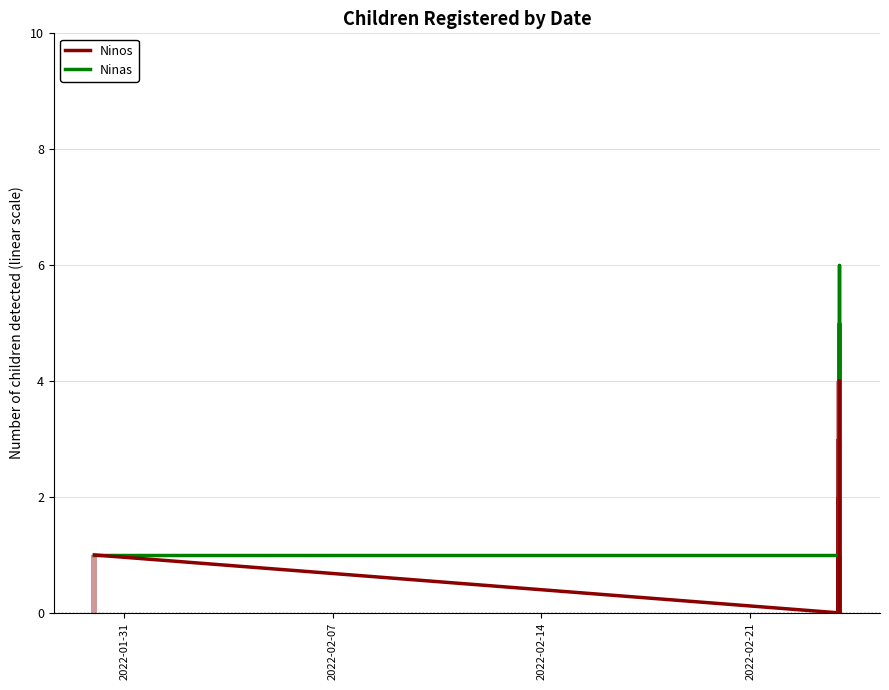

Reading right to left, extract all data points from this chart.

Ninos: 4	3	3	2	2	1	1	1	0	0	1
Ninas: 1	1	1	0	0	6	5	1	5	1	1